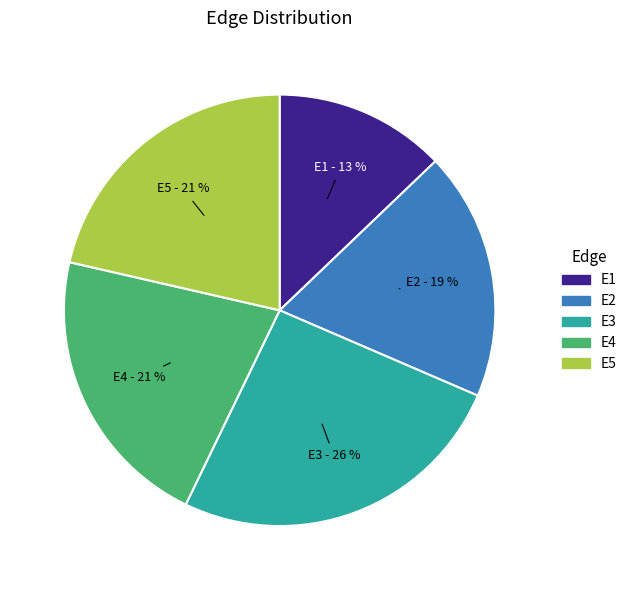

Does E3 account for over 50% of the chart?

No